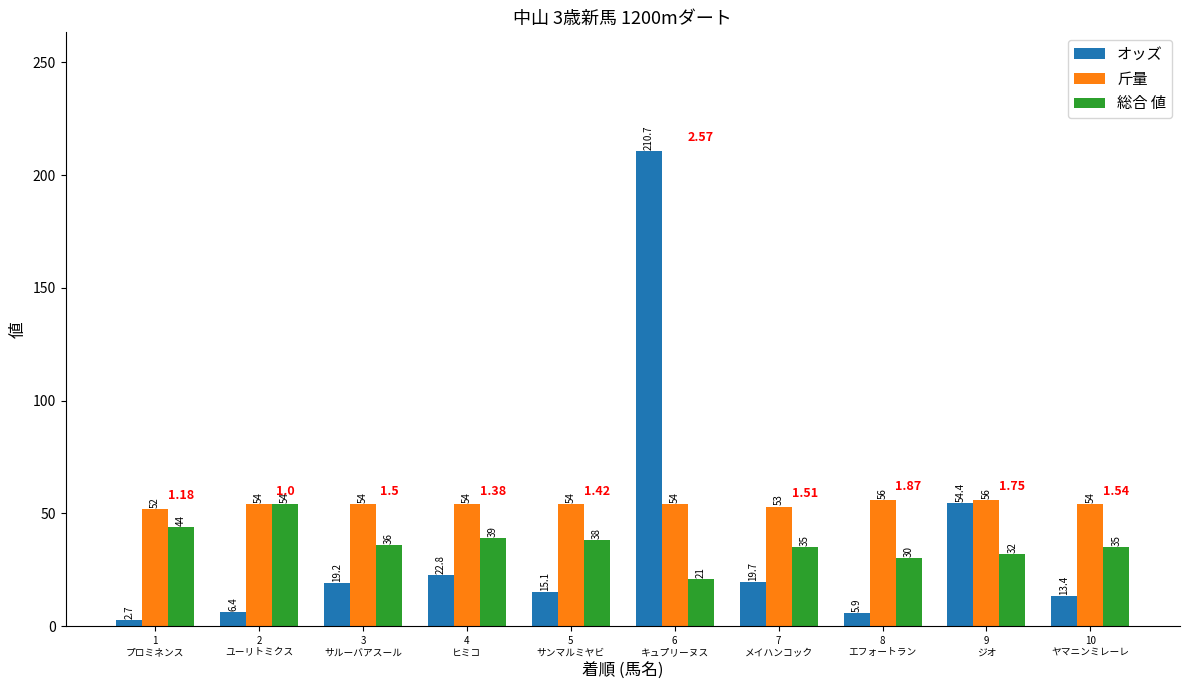

What is the difference between the second highest and minimum values in the 総合 値 series?

23.0